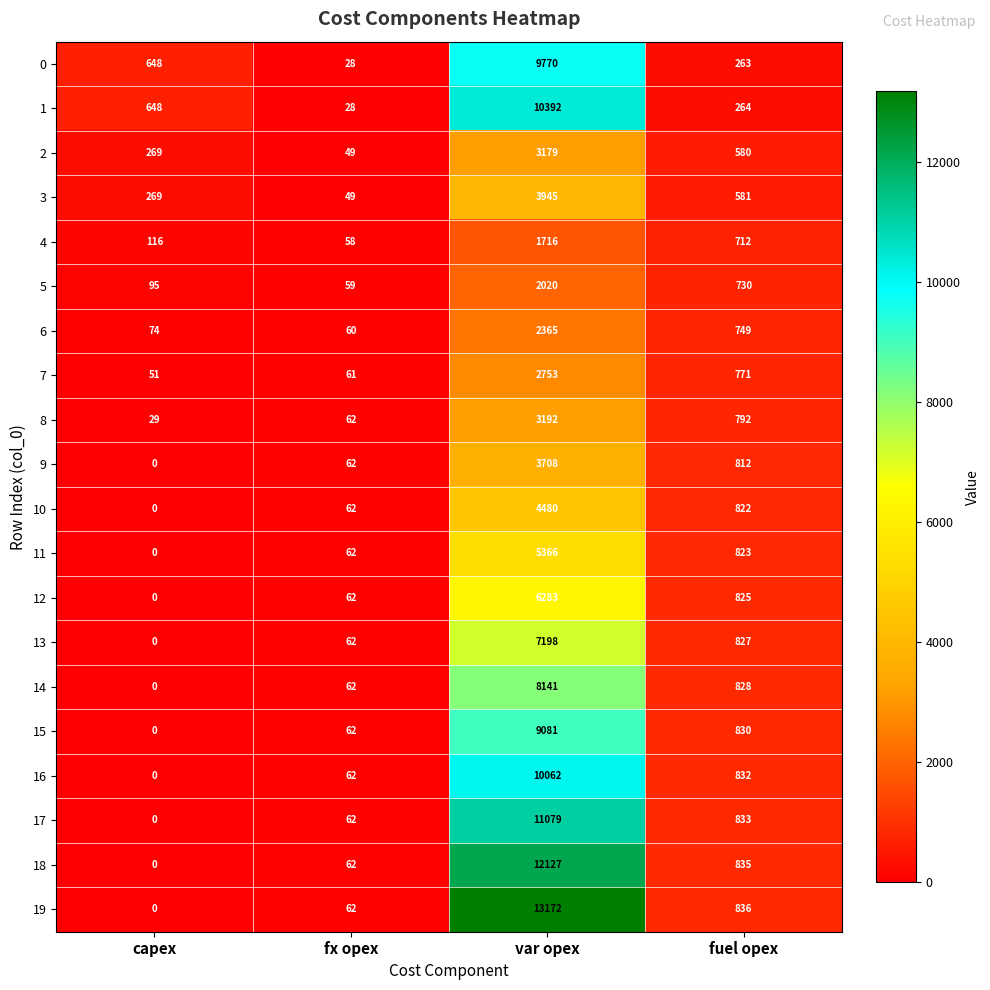

How many distinct data groups are displayed?

20